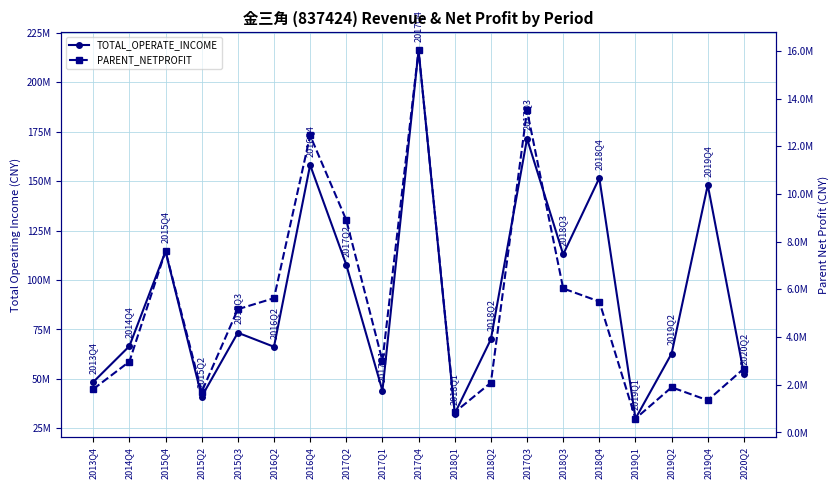

At 2016Q2, list the series in order from largest to smallest.

TOTAL_OPERATE_INCOME, PARENT_NETPROFIT